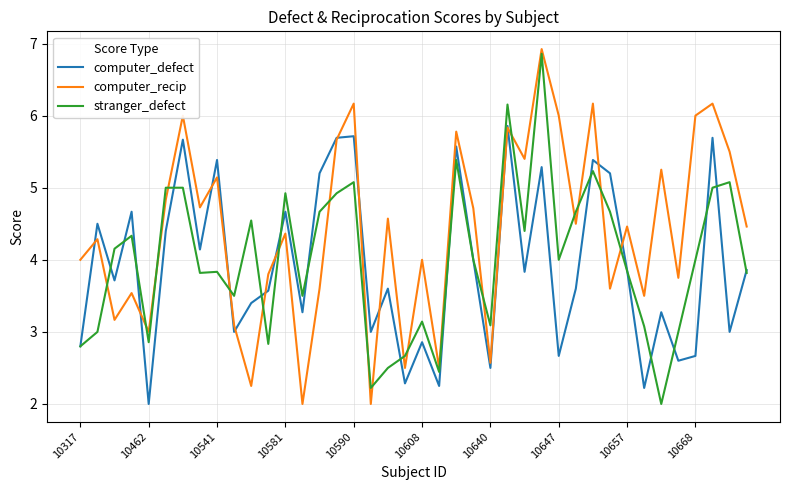

What is the maximum value for computer_defect?

5.9